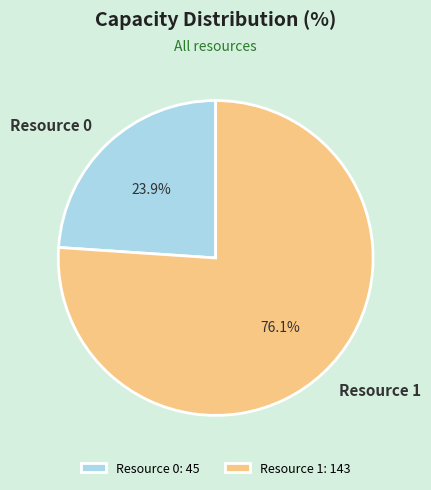

How many segments does this pie chart have?

2